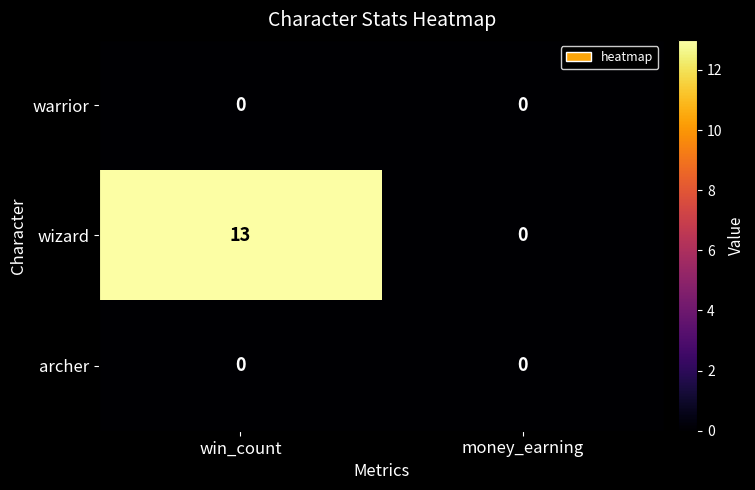

The wizard series shows 0 at money_earning. True or false?

True